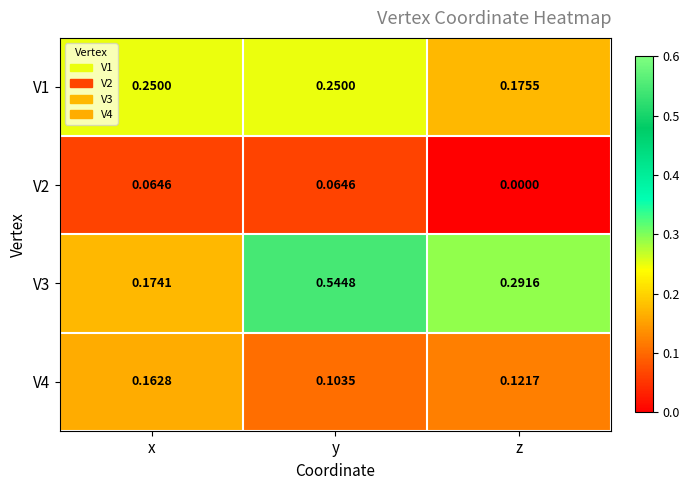

Which category has the lowest value in the V4 series?

y